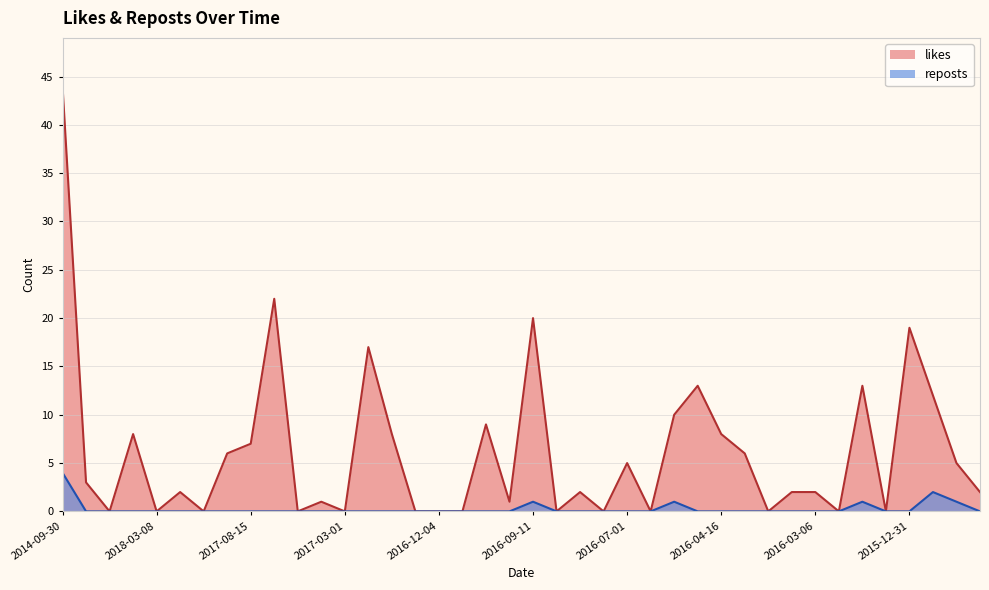

List the series in order of their overall mean, highest first.

likes, reposts